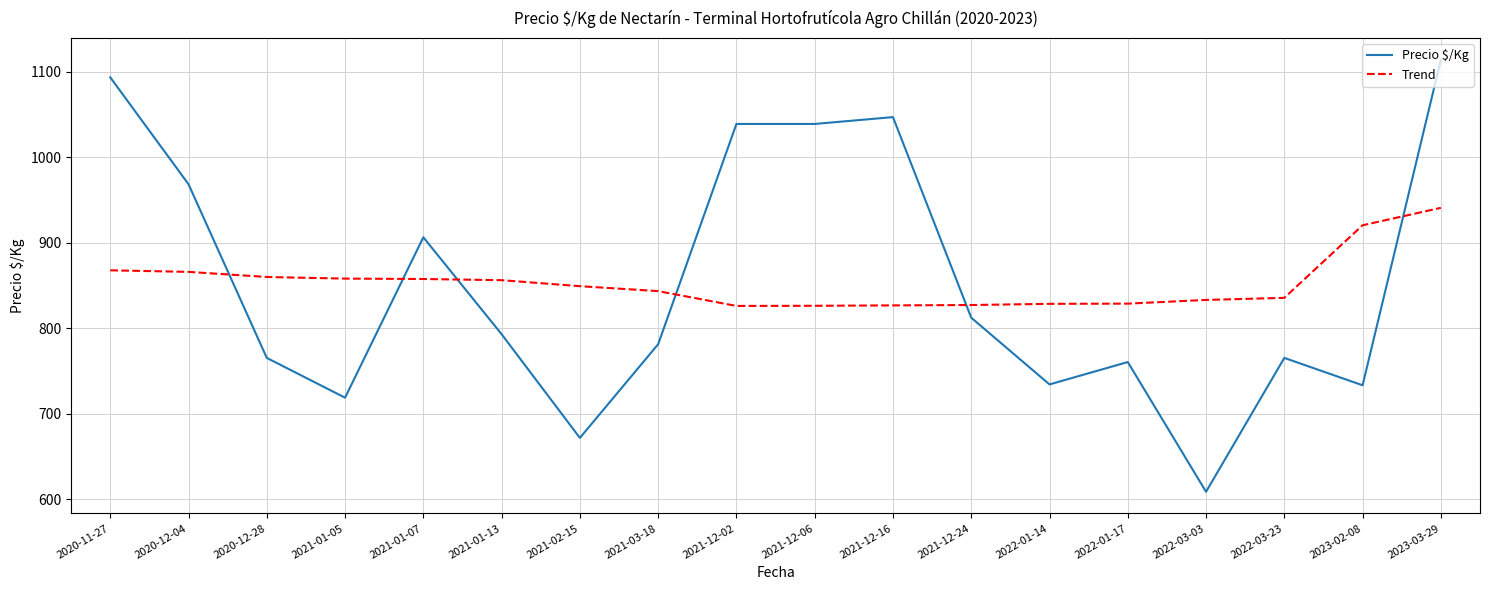

What is the sum of the Trend values at 2021-03-18 and 2023-02-08?

1764.1